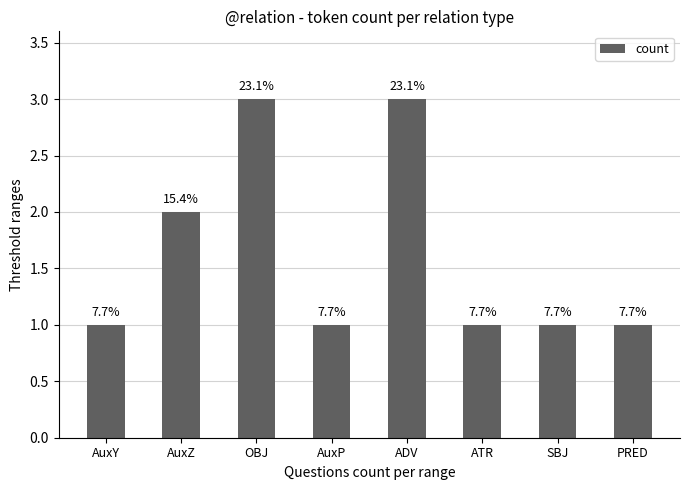

How many bars are there in total?

8